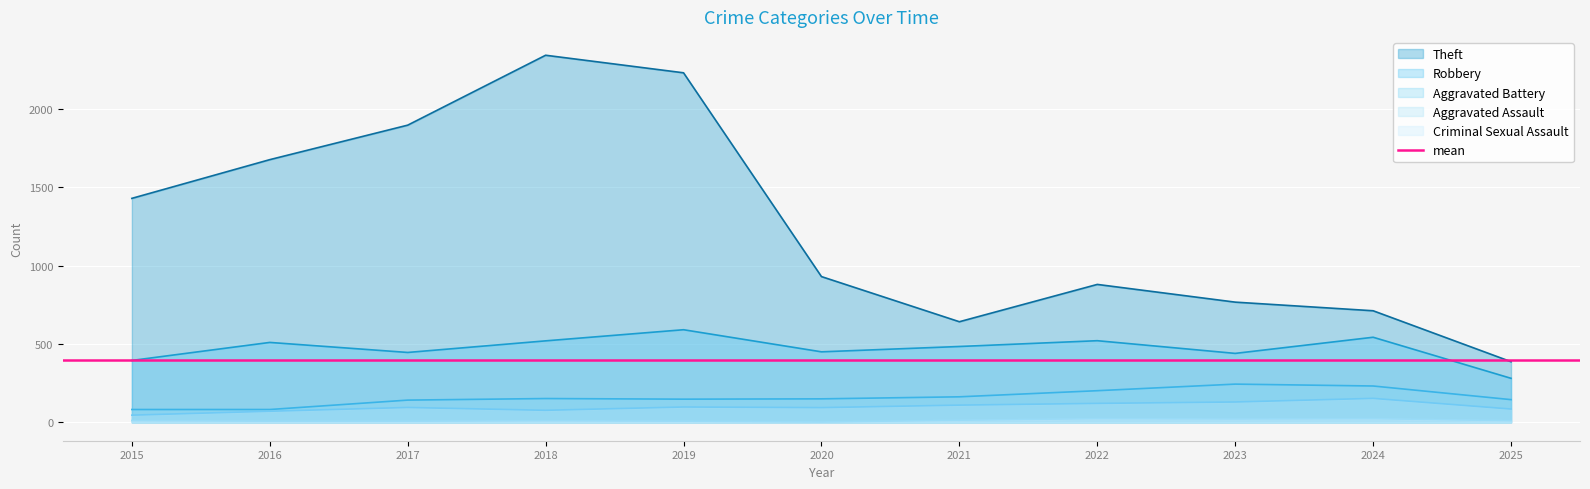

Where is the first local maximum for Criminal Sexual Assault?

2018